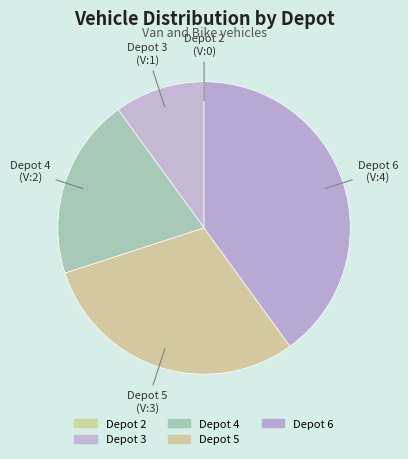

Is there any slice that represents more than half of the pie?

No